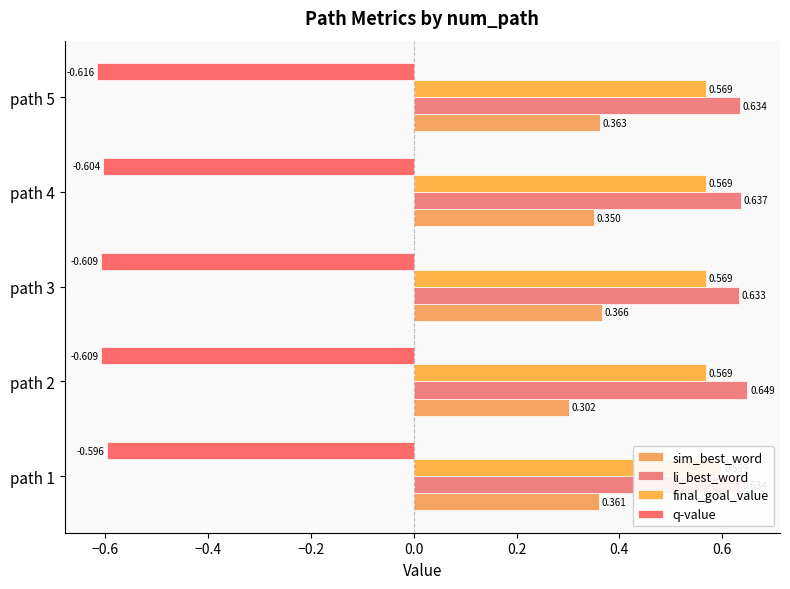

What is the sum of all li_best_word values?

3.2